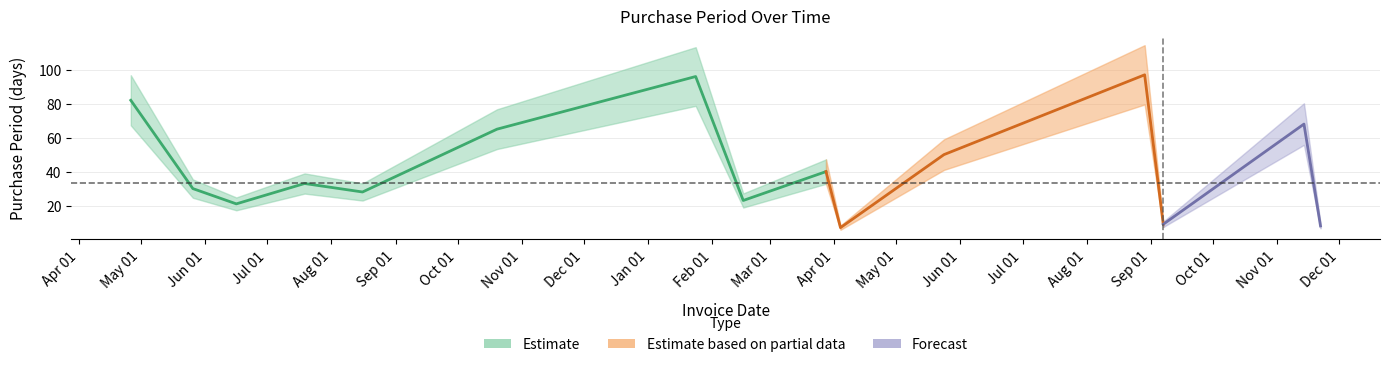

Is it true that the value at 2017-11-14 is 25?

False